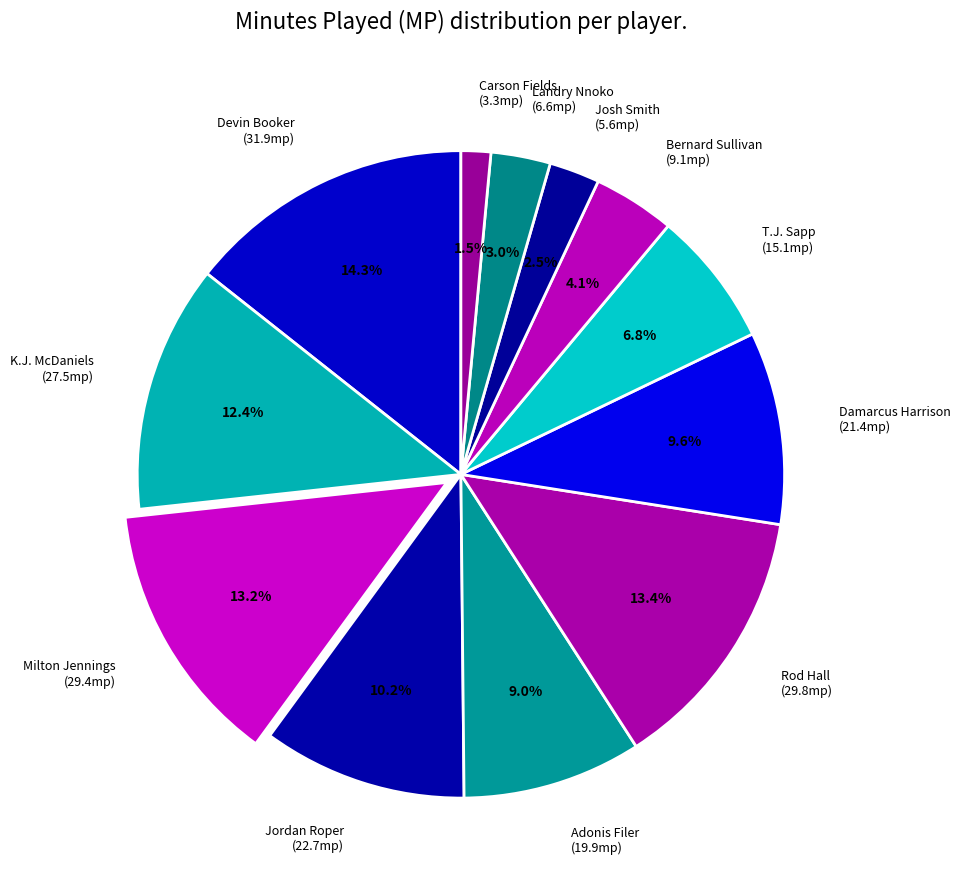

To the nearest percent, what is the difference between the Josh Smith and Carson Fields slice percentages?

1%